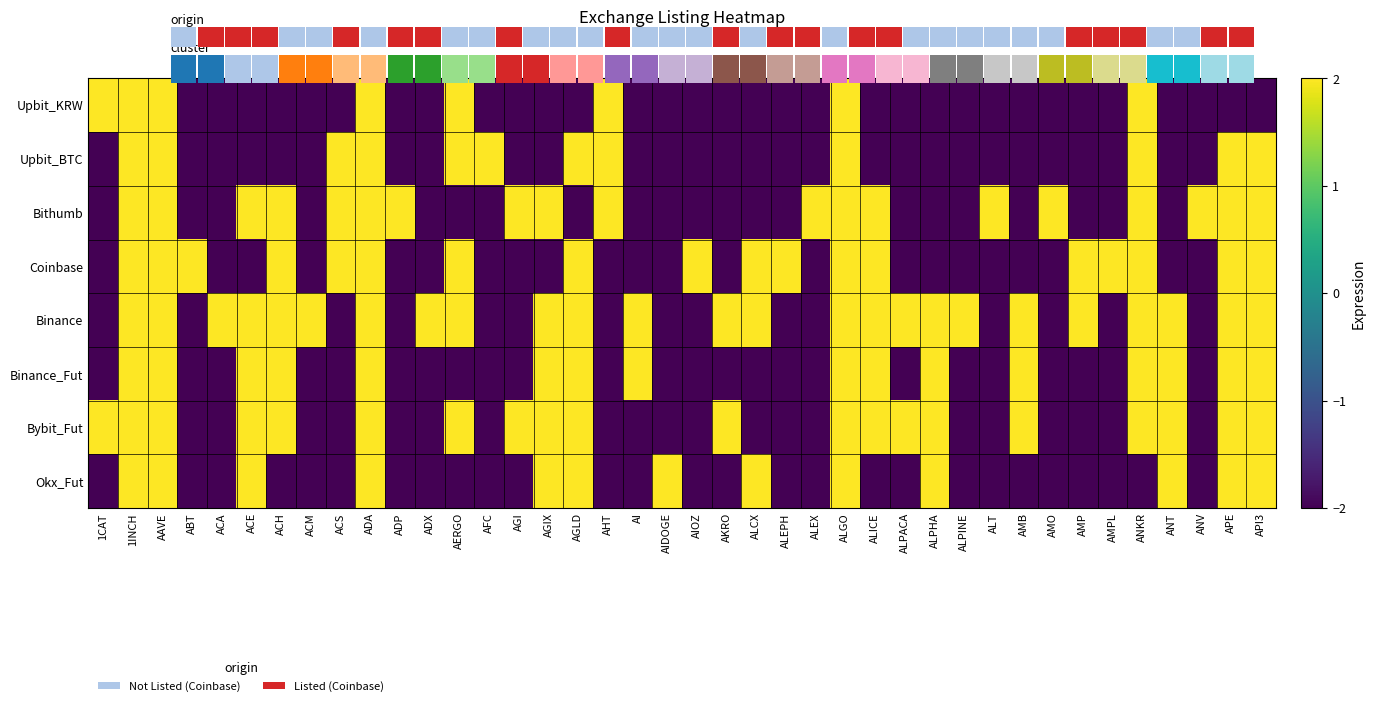

Is the value of Binance_Fut at AGLD greater than the value of Bithumb at ALEX?

No